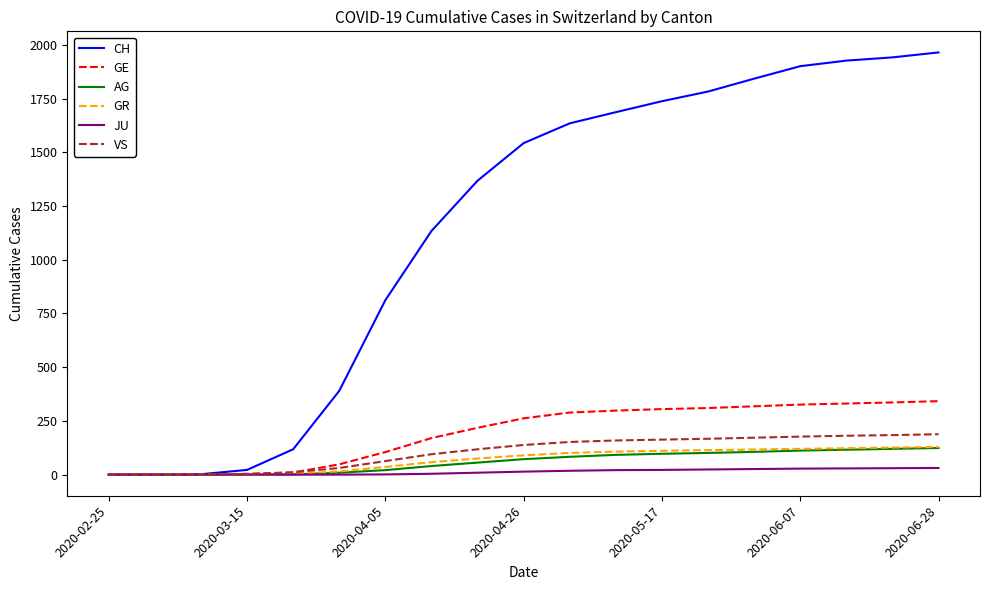

Which series has the largest range (max minus min)?

CH